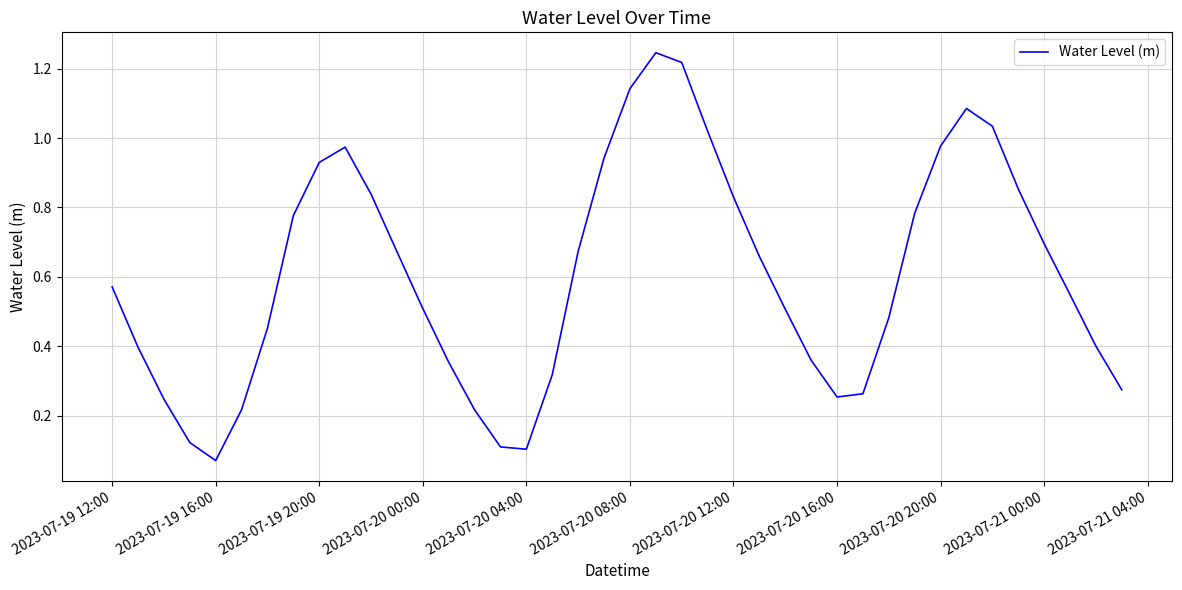

What is the difference between the second highest and minimum values?

1.1